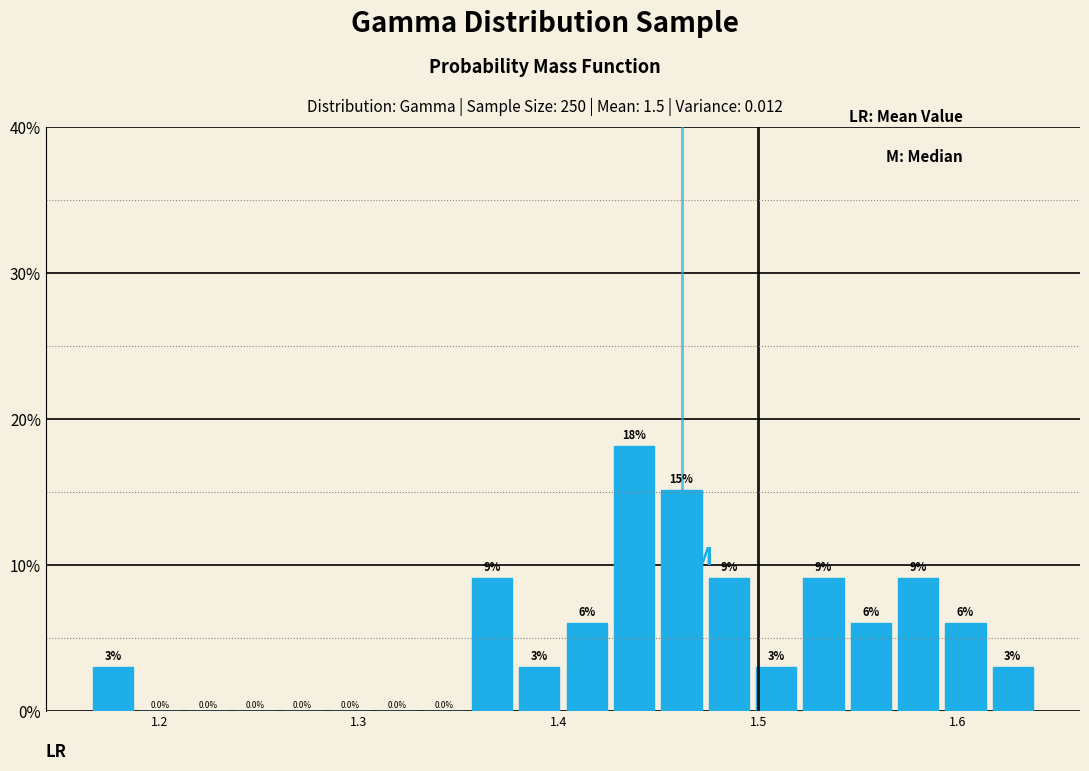

Around what value on the x-axis is the tallest bar? Give the approximate position of its centre, as read against the axis.

1.44